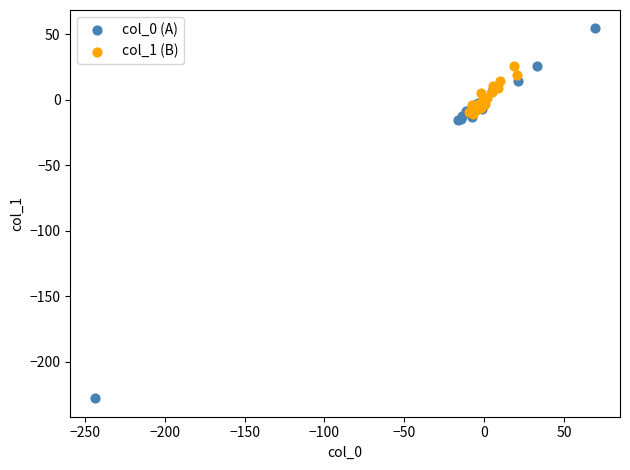

Which series reaches the minimum Y coordinate?

col_0 (A)